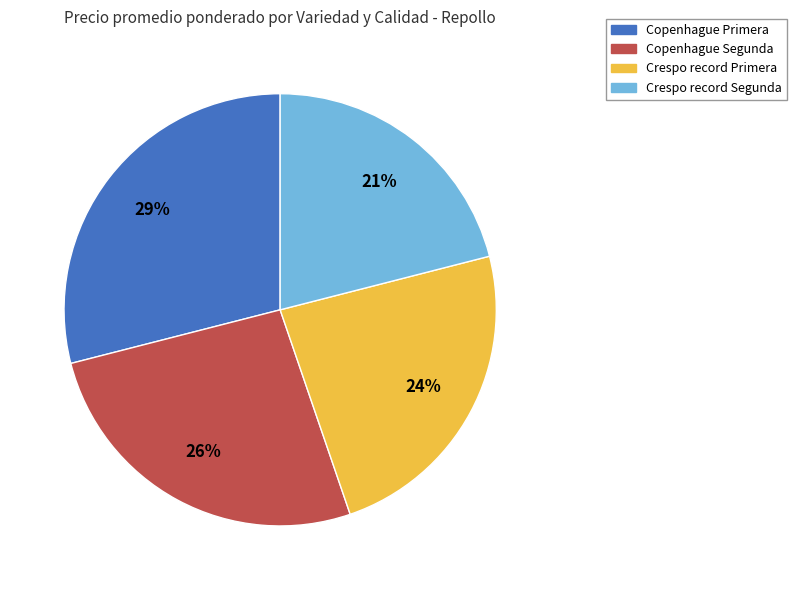

Is there any slice that represents more than half of the pie?

No